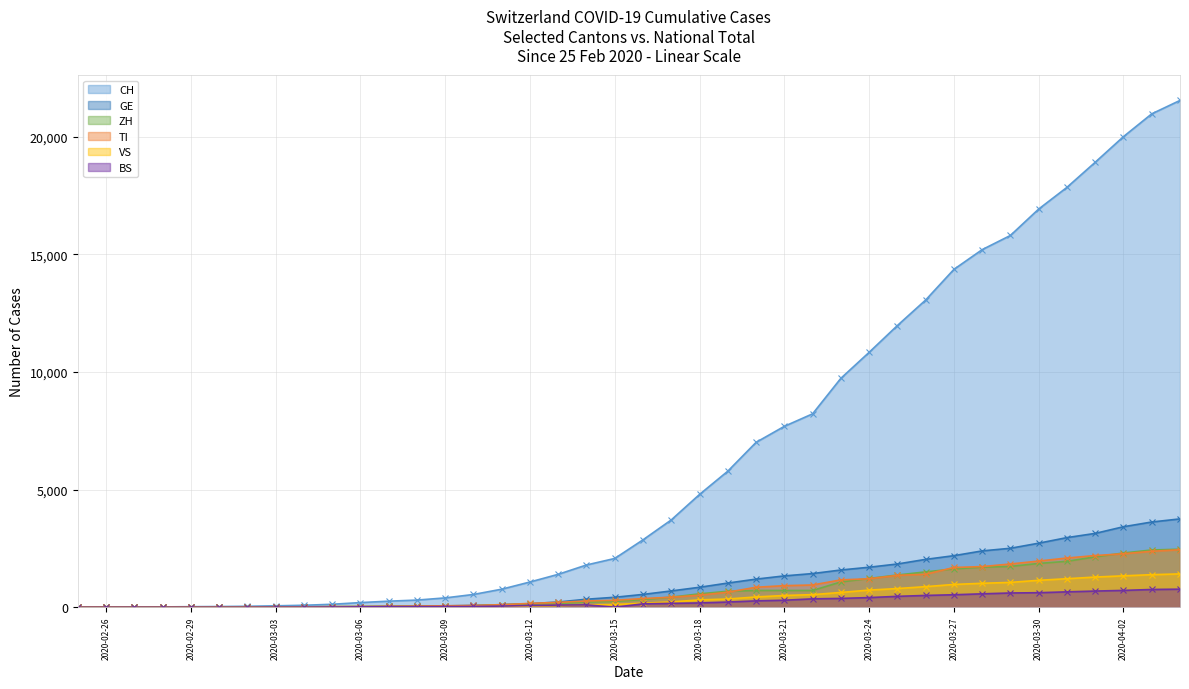

Does the chart display data point markers on the line(s)?

Yes